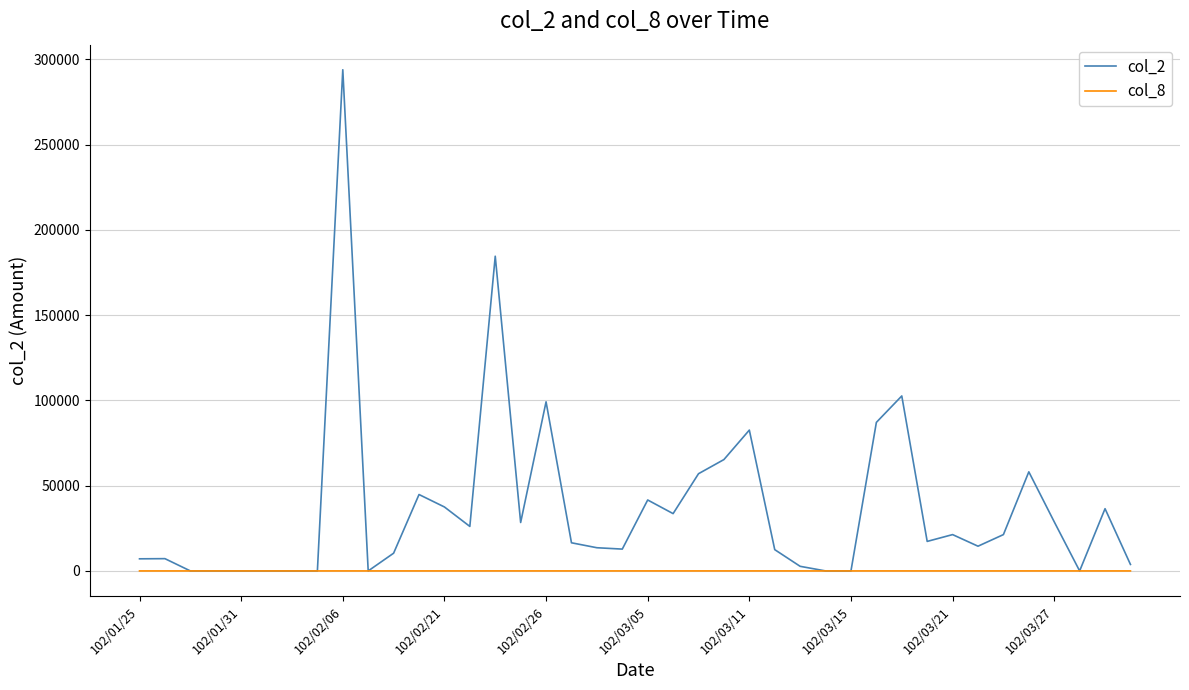

Which series has the largest total across all categories?

col_2